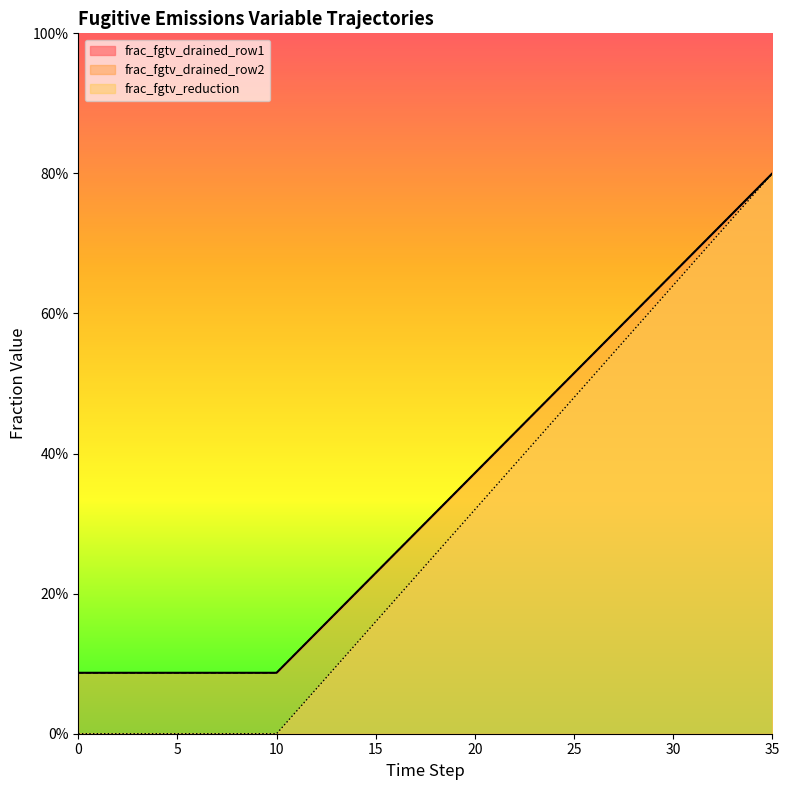

True or false: frac_fgtv_drained_row1 has more than 0 interior local peaks.

False